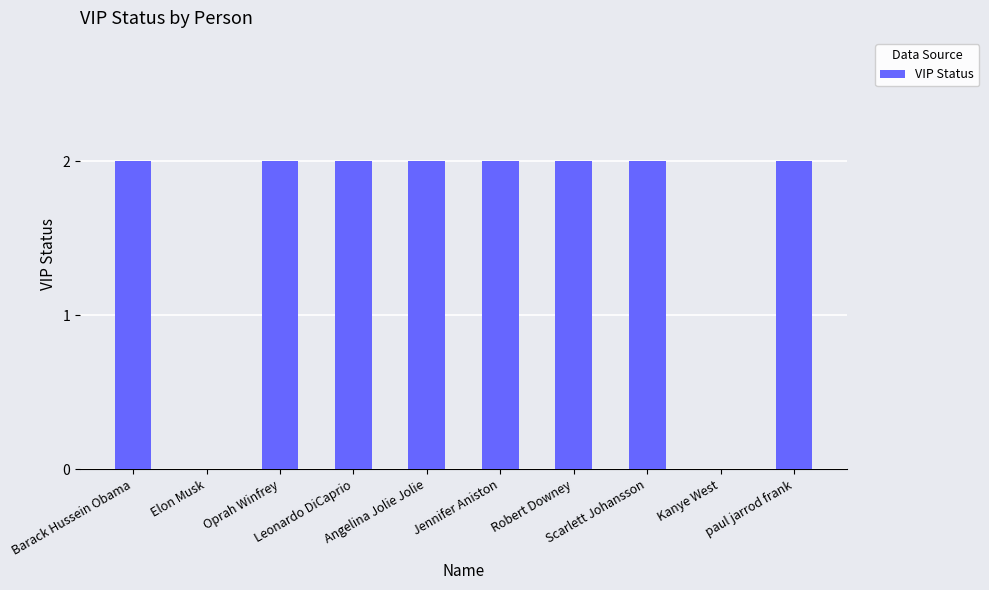

Are the bars horizontal?

No